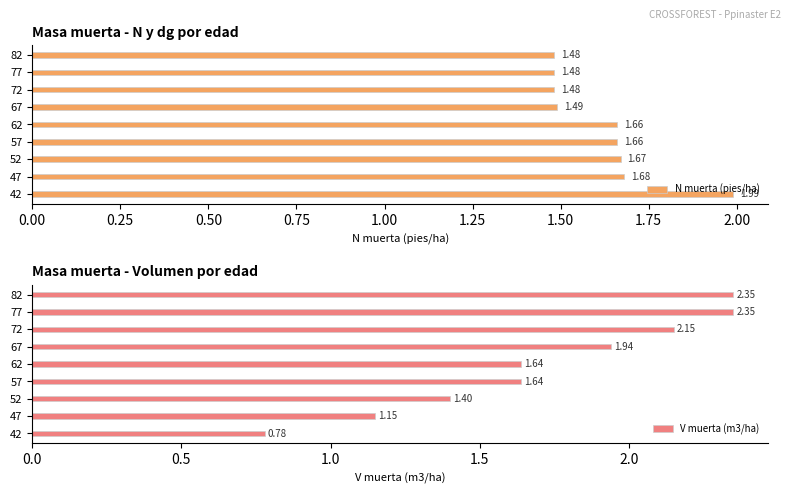

What is the average value of the N muerta (pies/ha) series?

1.6